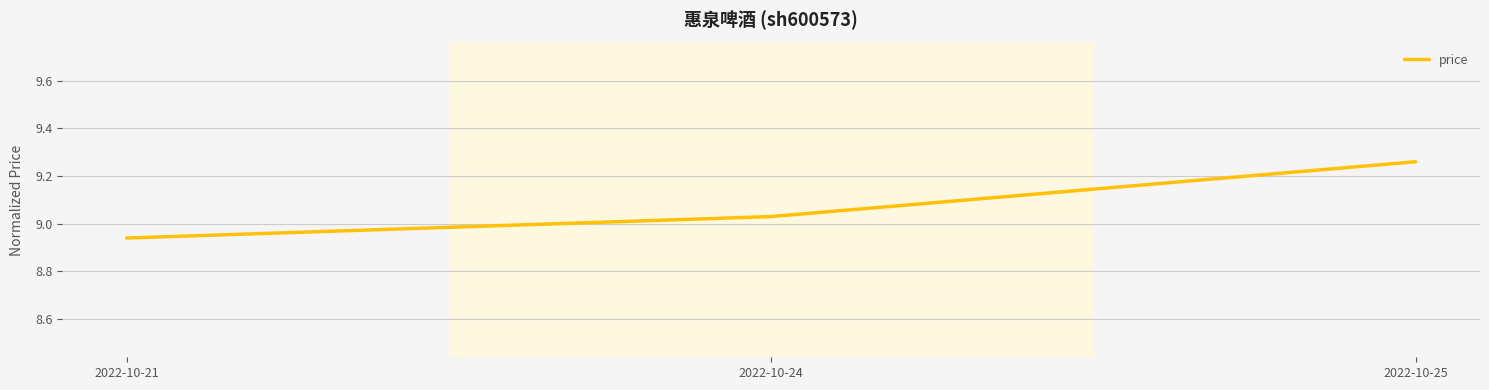

How many lines are shown in the chart?

1